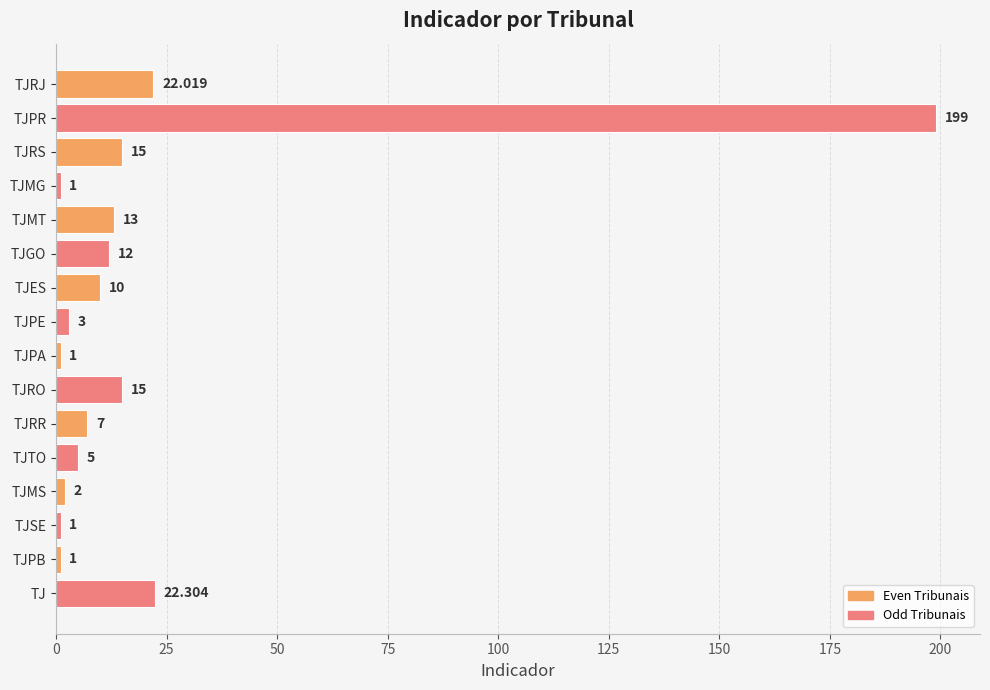

Between TJMT and TJTO, which is larger?

TJMT